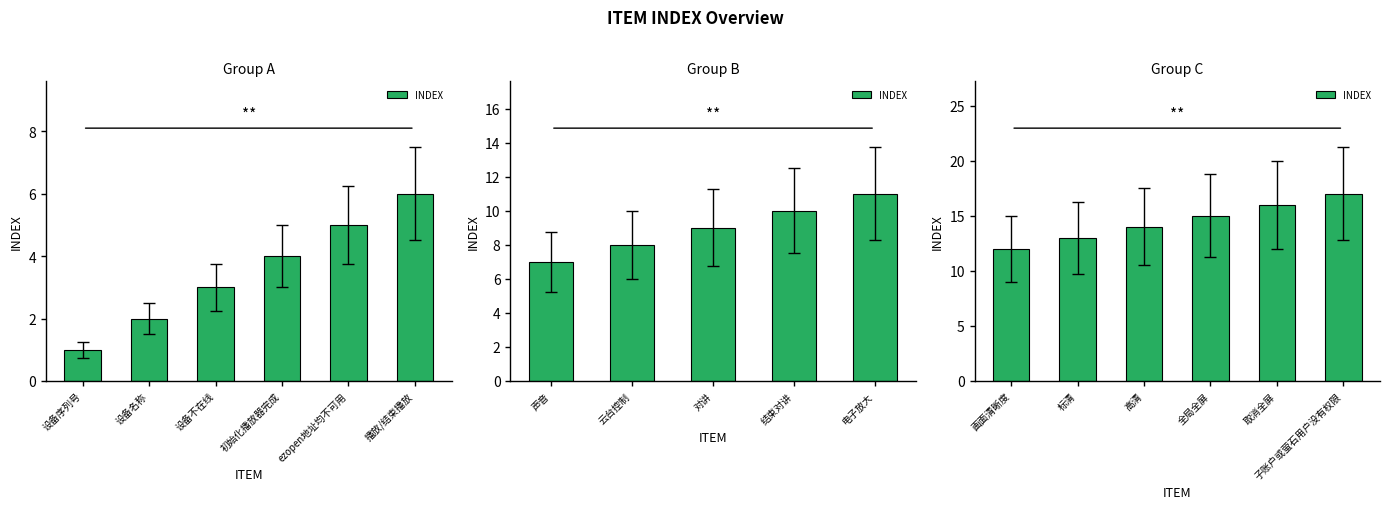

The value at 画面清晰度 is 16. True or false?

False